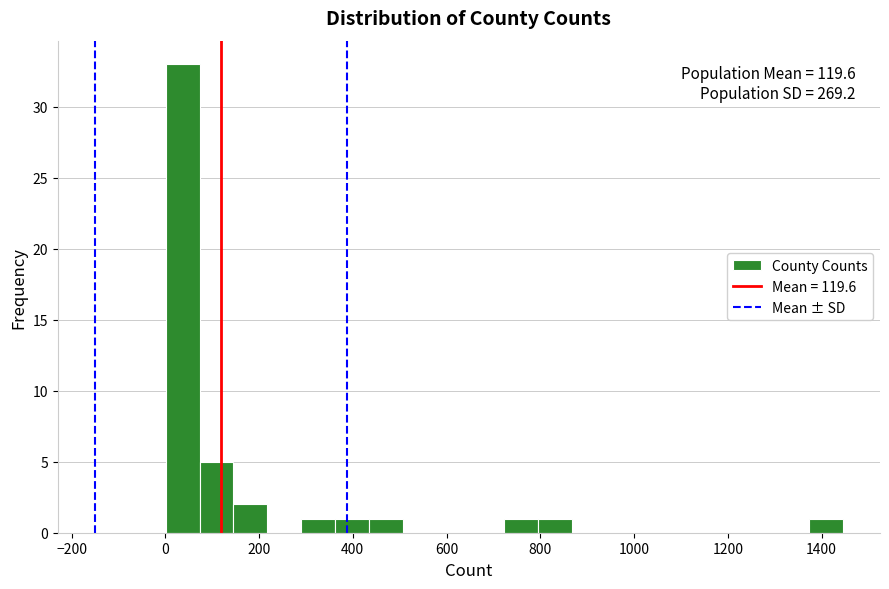

Read against the x-axis, roughly where is the centre of the tallest bar?

40